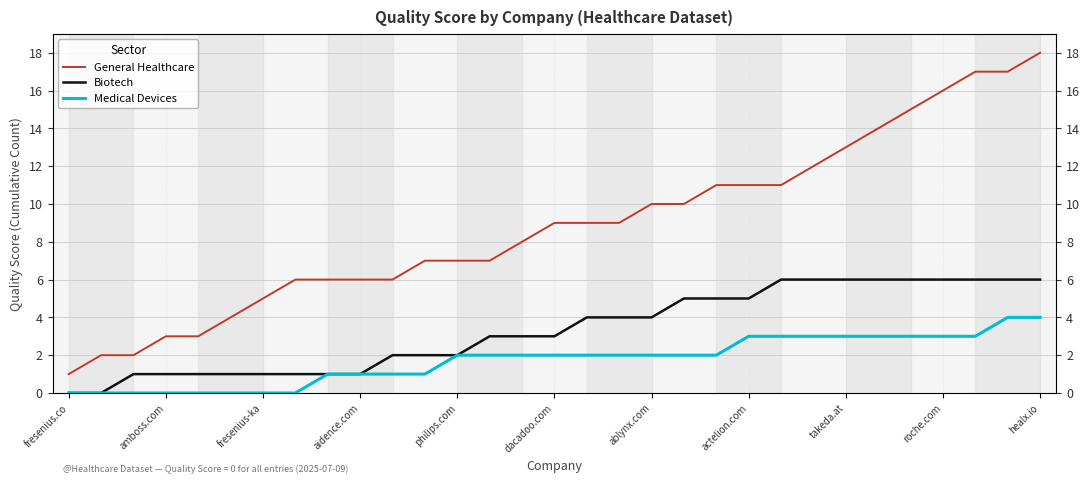

True or false: General Healthcare and Medical Devices cross at least once.

False